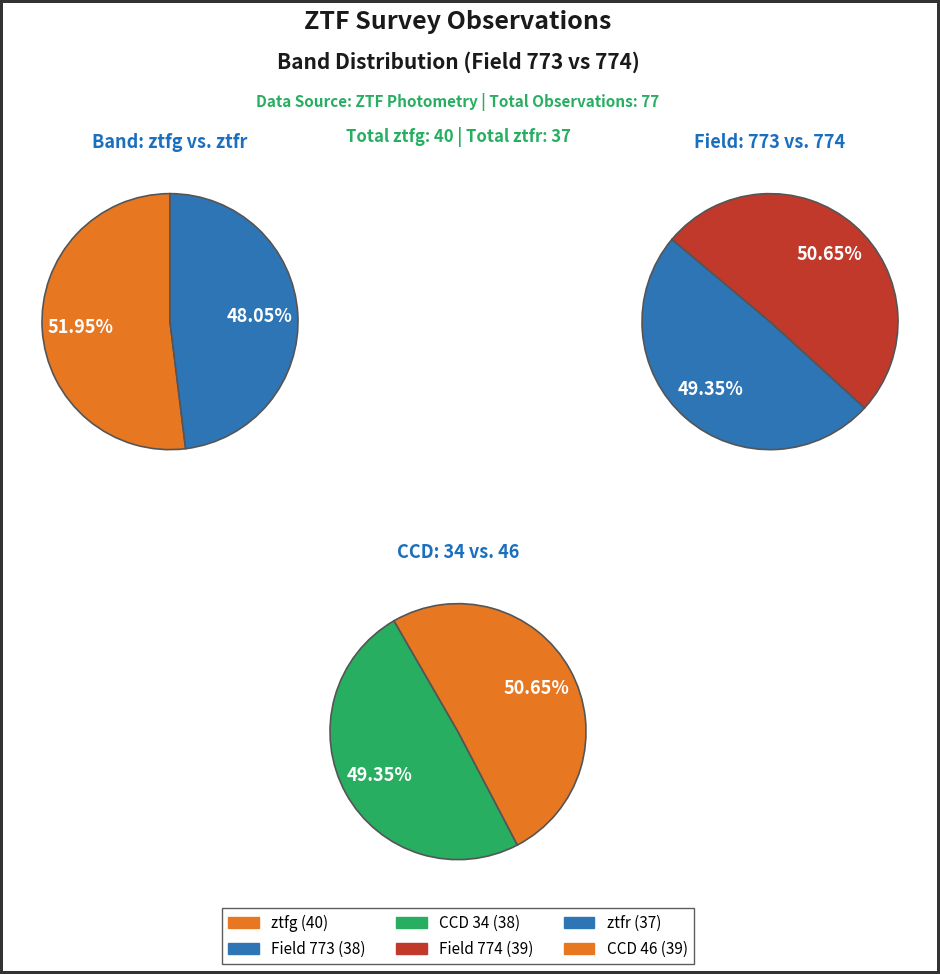

Which slice represents more than half of the pie?

ztfg